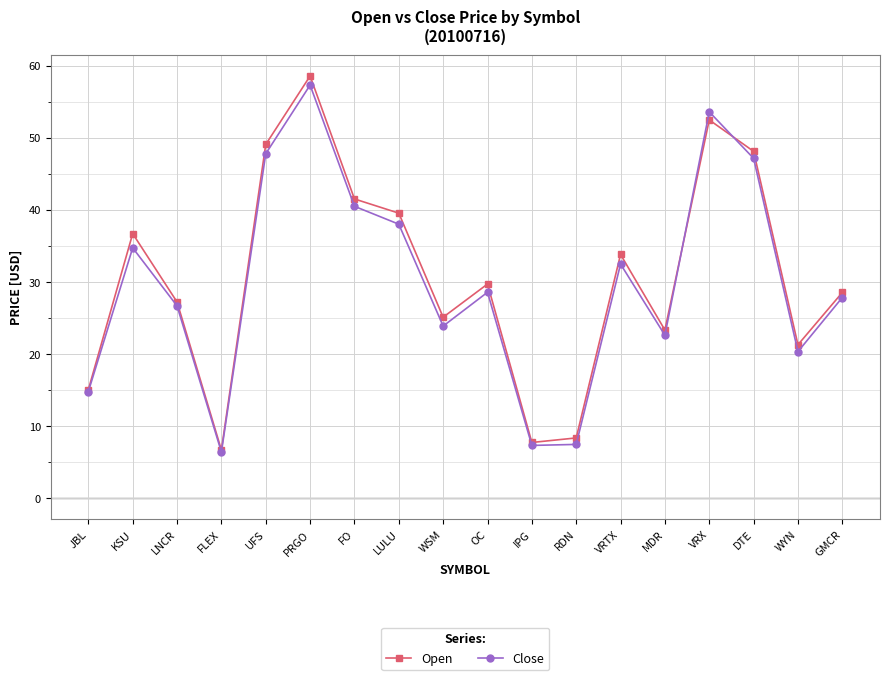

True or false: Open has a value of 6.7 at FLEX.

True